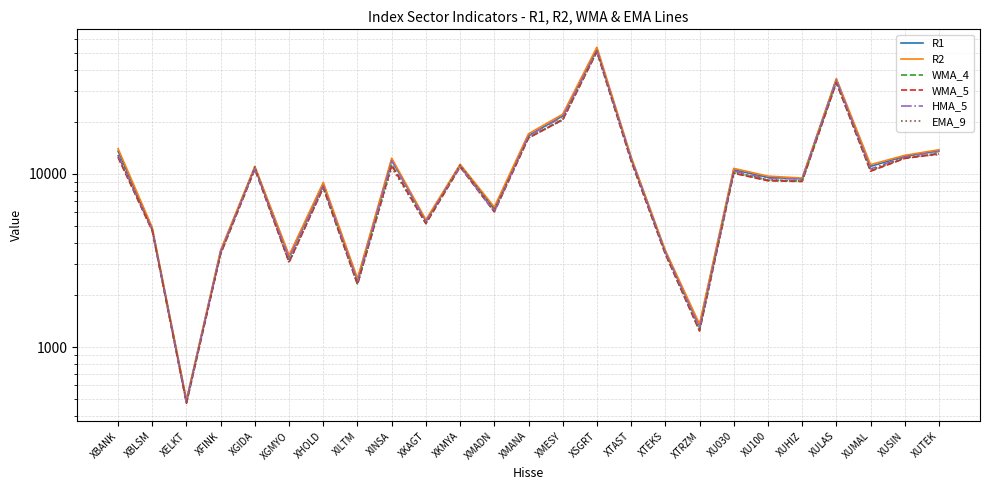

At which label is R2 closest to 27233?

XMESY